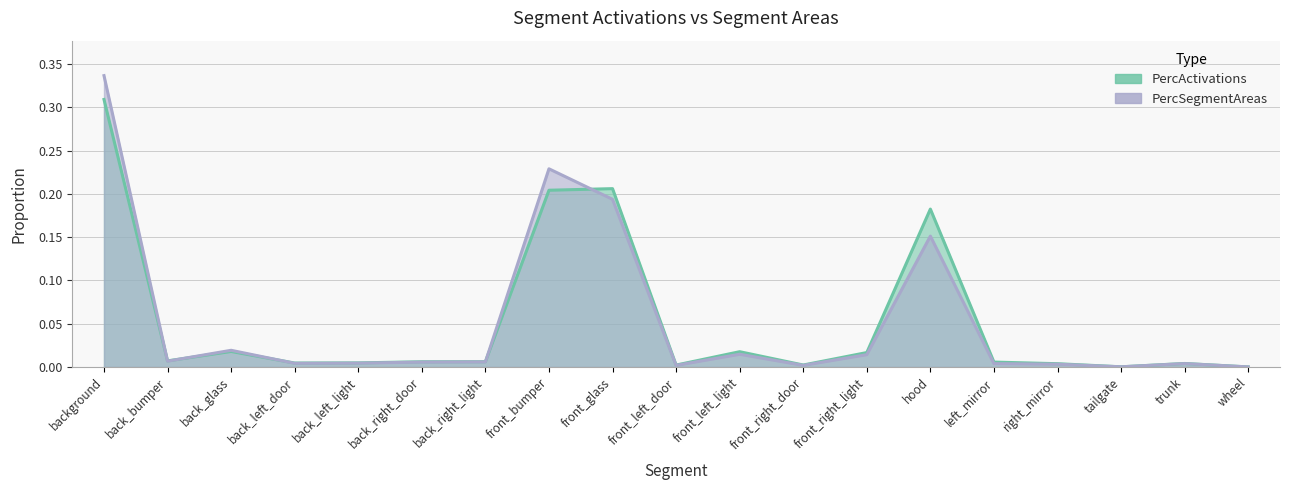

Which series changed the most between back_right_door and front_left_door?

PercSegmentAreas